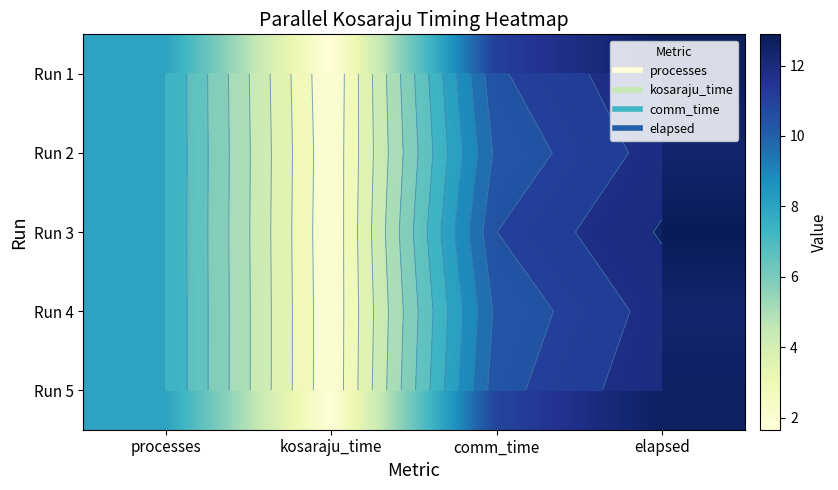

What is the spread (max minus min) of values at elapsed?

0.6